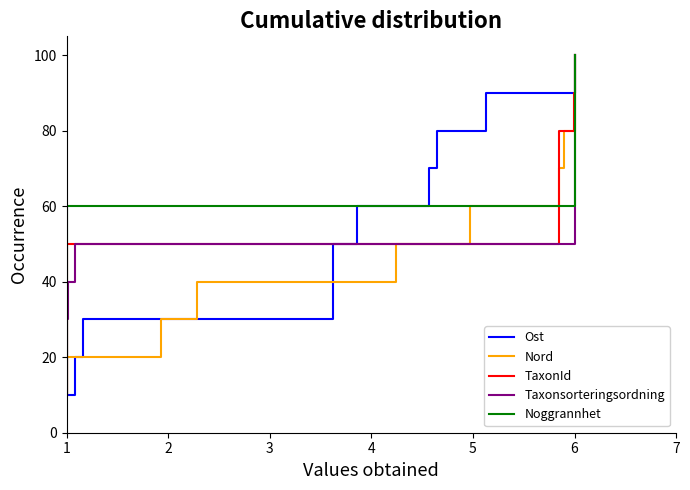

Which series has the largest total across all categories?

Ost